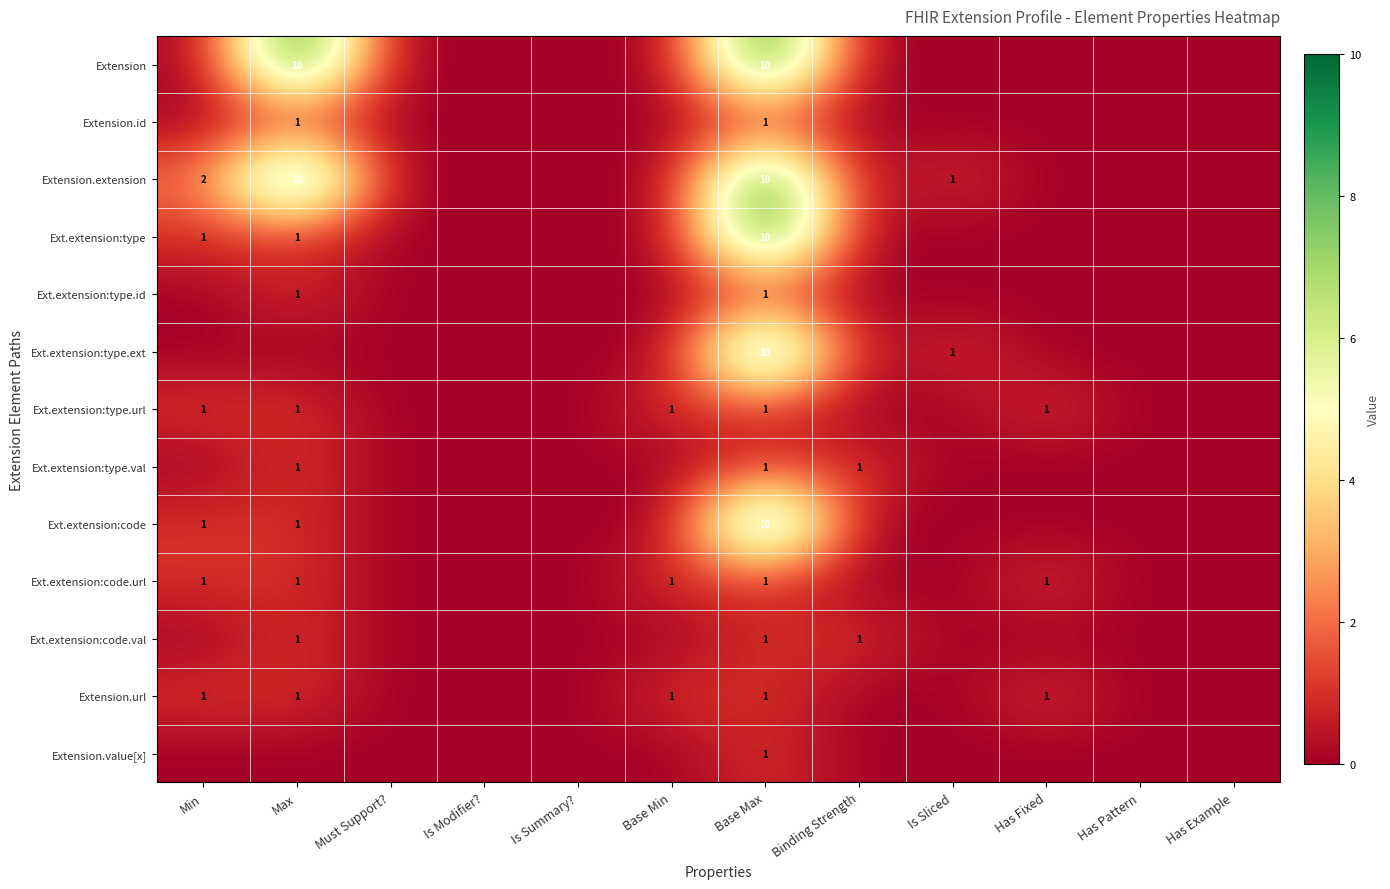

True or false: Ext.extension:type.url has a value of 0 at Base Min.

False